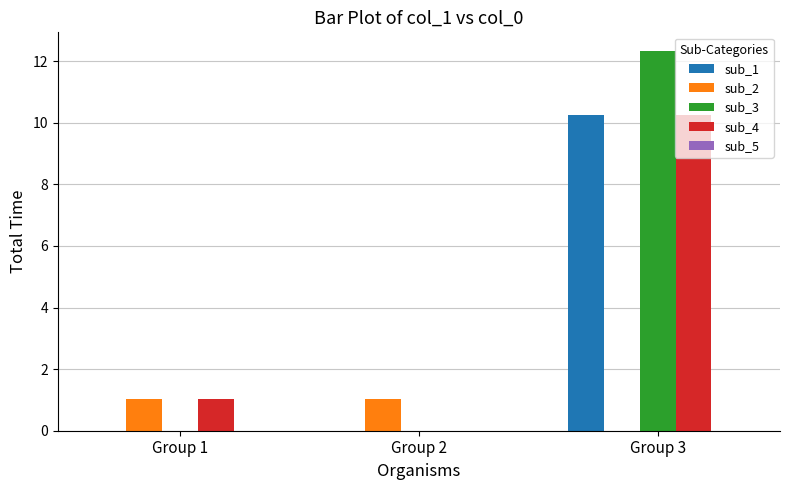

What is the greatest value displayed?

12.3